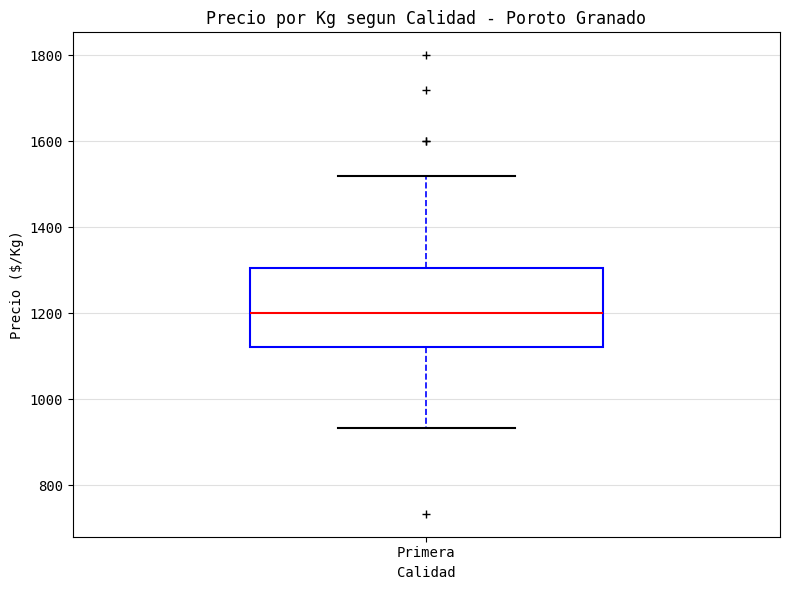

Where does the upper whisker of the box for Primera end on the y-axis? The values are not printed on the chart, so give them approximately, as read against the axis.

1520